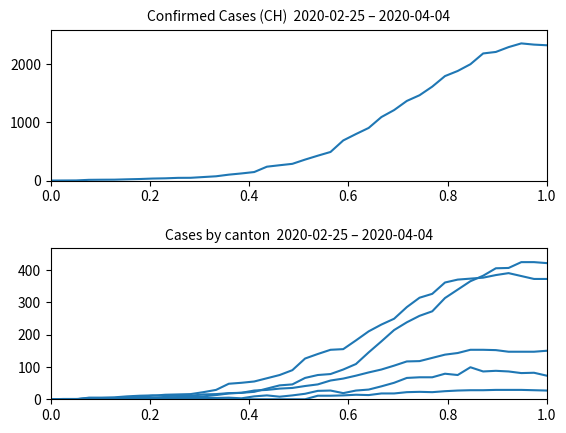

Is it true that VS equals 79 at 35?

False